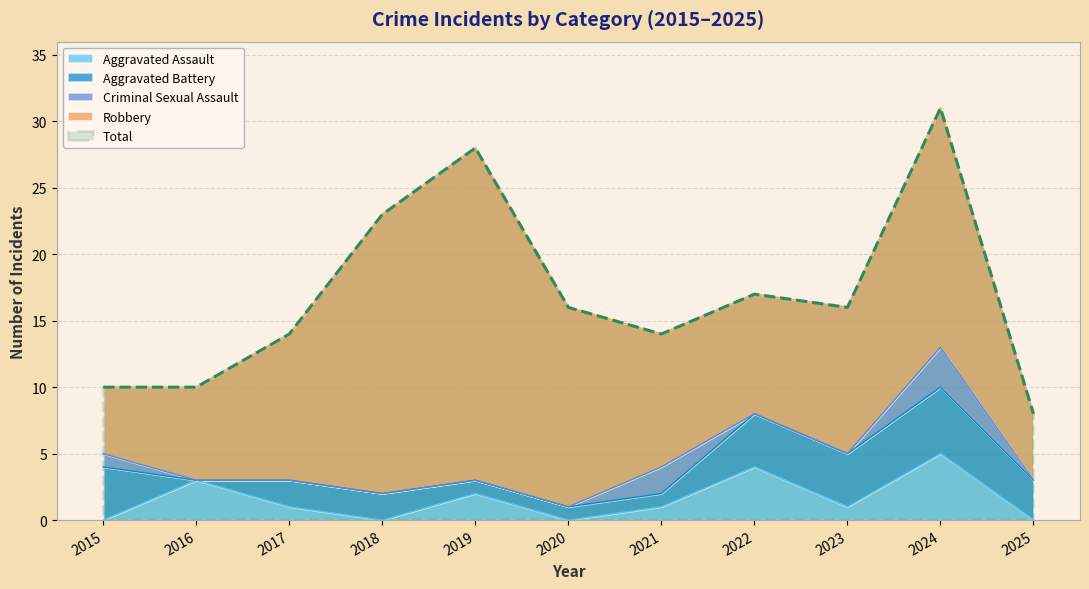

How many Aggravated Battery values are between 1 and 4?

9